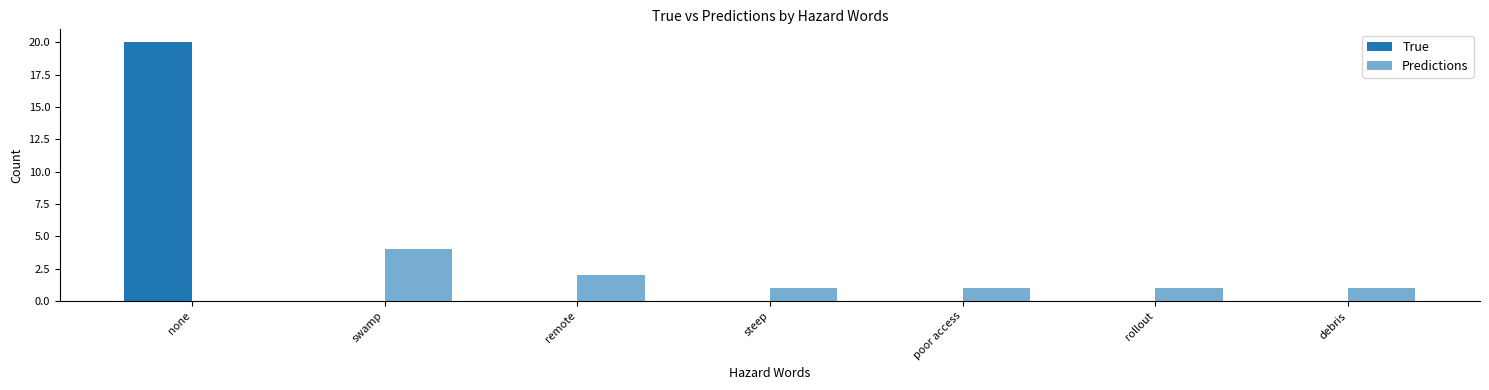

What is the difference between the maximum and minimum values in the Predictions series?

4